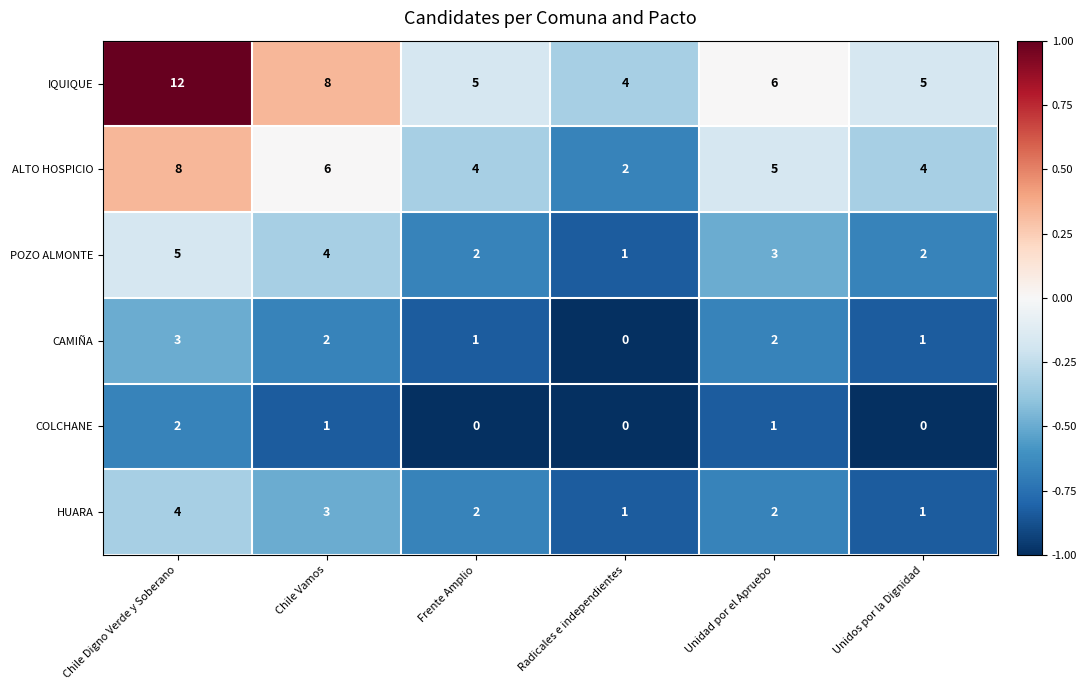

Which series has the widest spread of values?

IQUIQUE